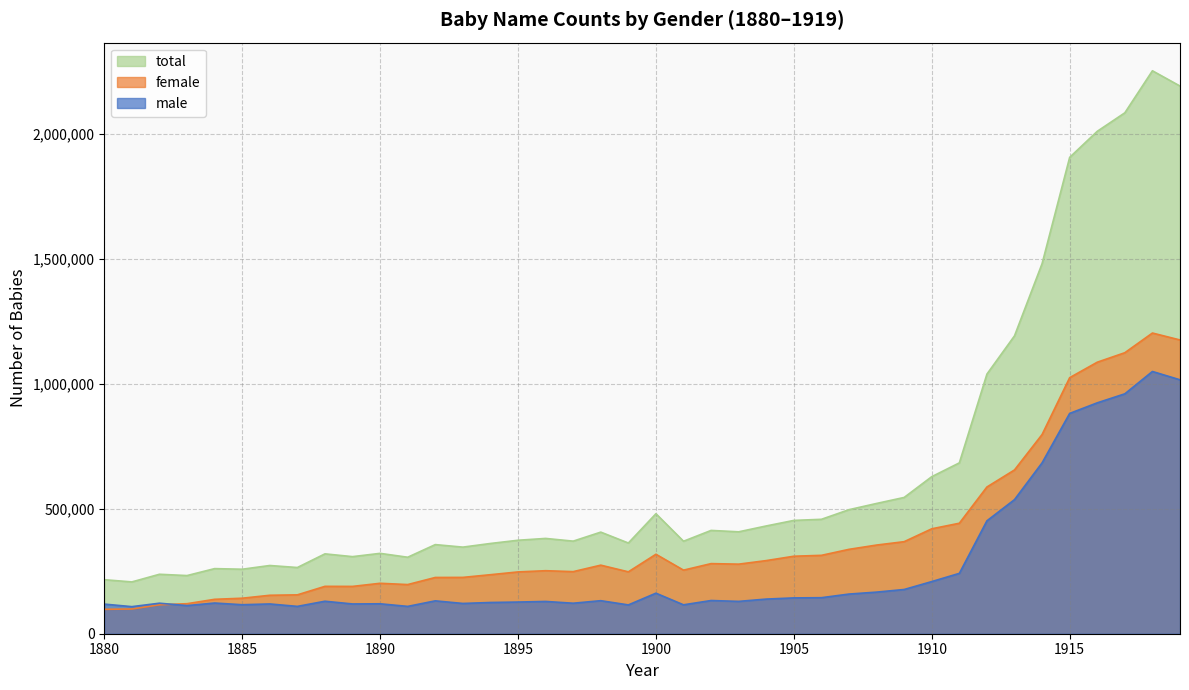

Does the chart display data point markers on the line(s)?

No